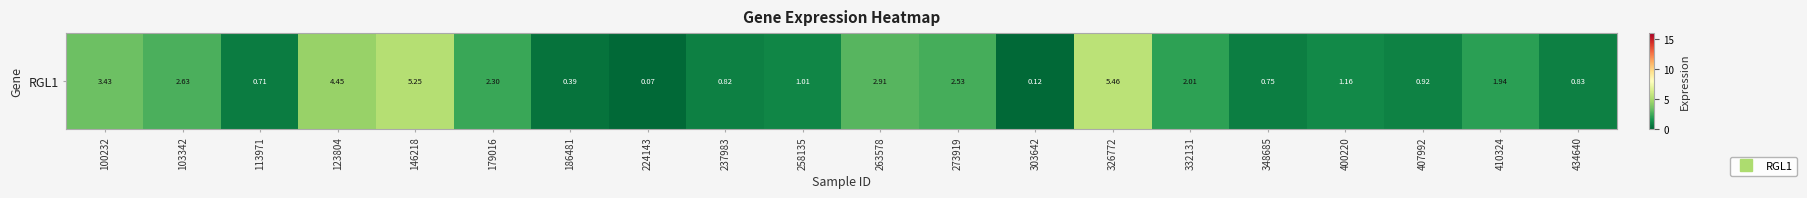

What is the difference between the values at 400220 and 434640?

0.3